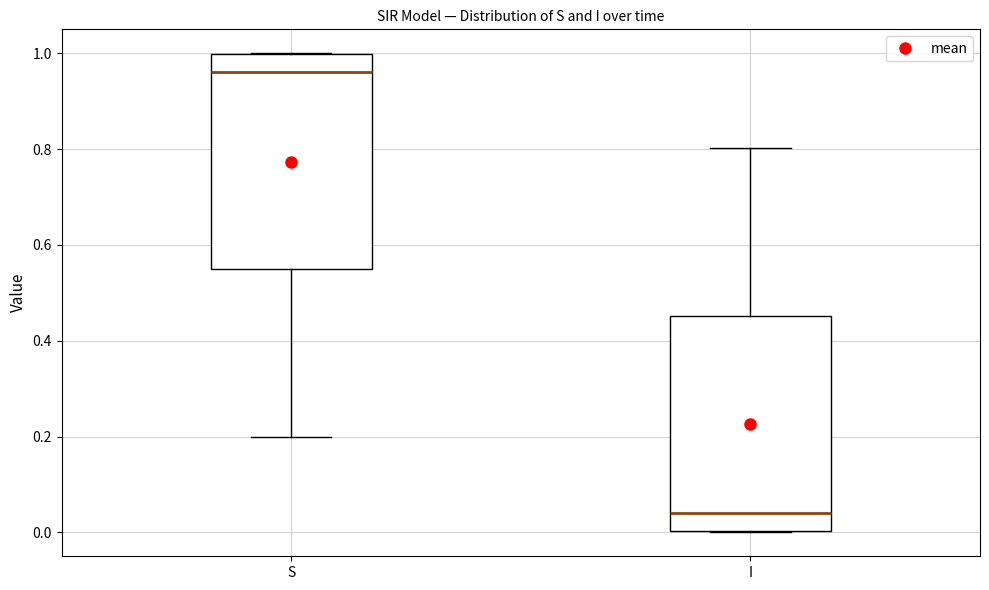

Reading left to right, transcribe this box plot: for each box, give where its median line is, the range the box spans, and where its two whiskers end, as read against the y-axis. The values are not printed on the chart, so give them approximately, as read against the axis.

S: median 0.96, box 0.54 to 1.00, whiskers 0.20 to 1.00
I: median 0.04, box 0.00 to 0.46, whiskers 0.00 to 0.80